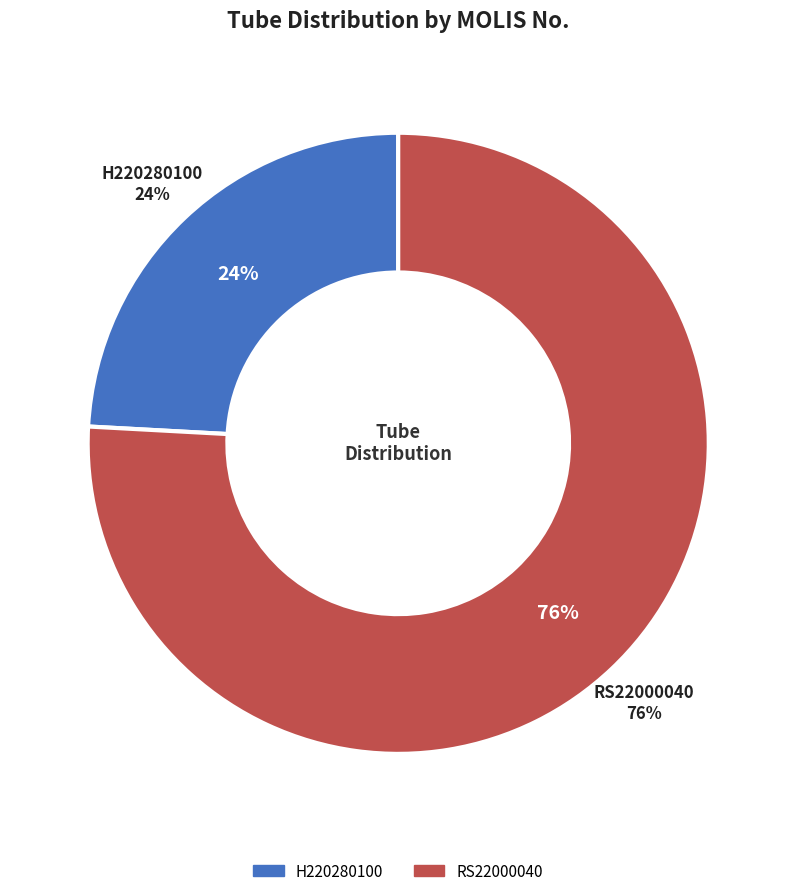

To the nearest percent, what is the average slice percentage?

50%